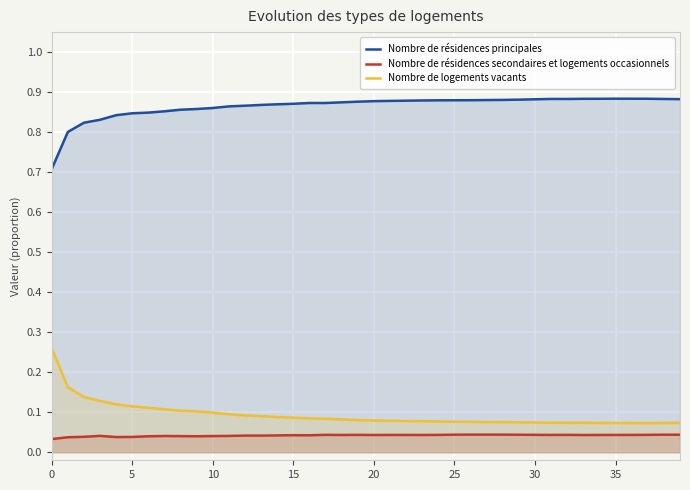

How many Nombre de résidences secondaires et logements occasionnels values are between 0 and 1?

40